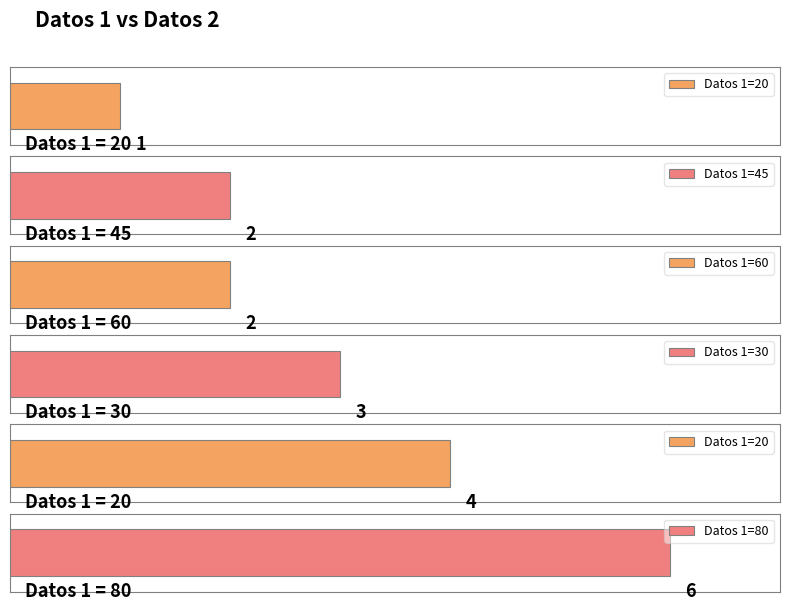

What is the greatest value displayed?

6